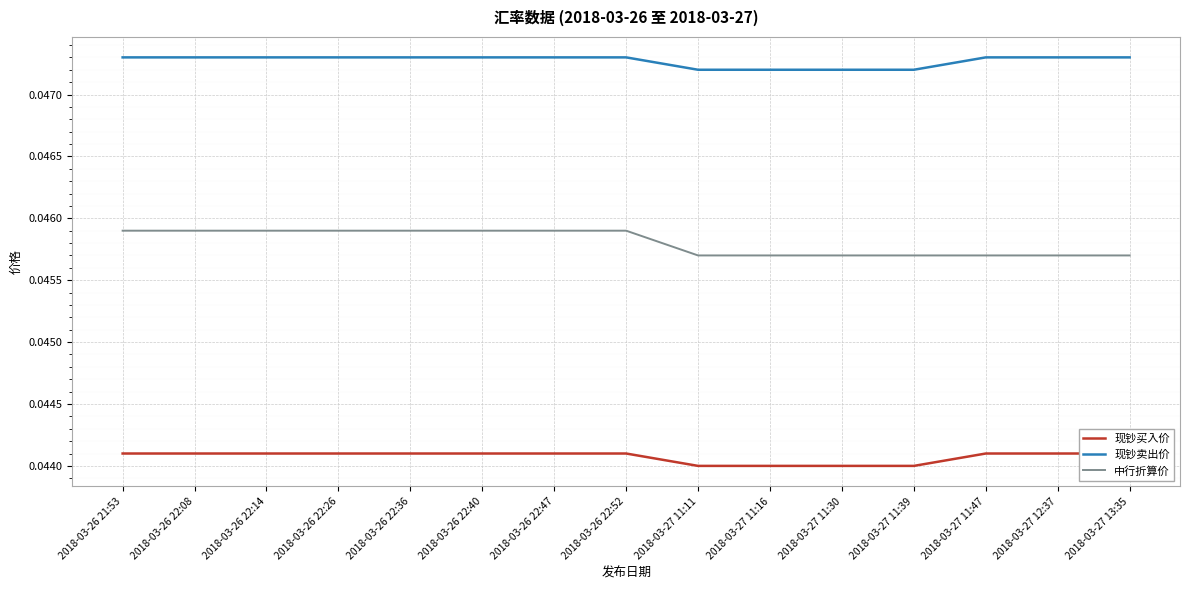

List the series in order of their peak value, lowest first.

现钞买入价, 中行折算价, 现钞卖出价